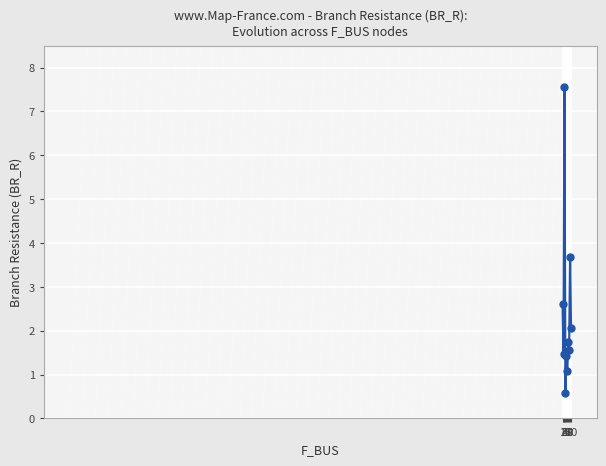

What is the difference between the maximum and second lowest values?

6.5